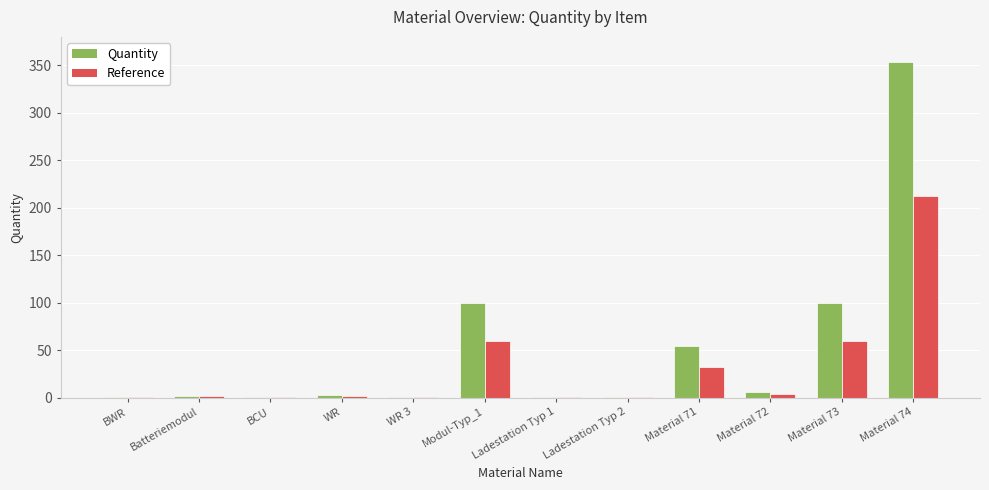

What is the total value across all series at WR 3?

1.6